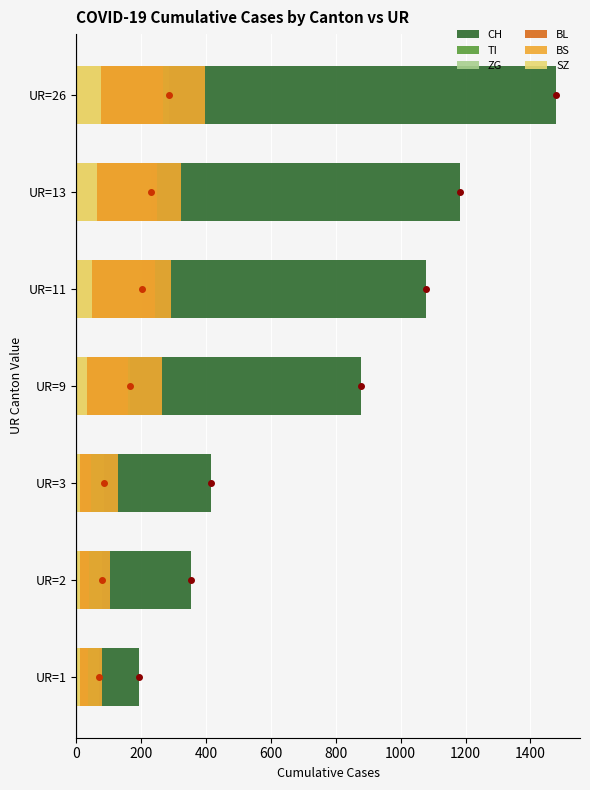

What are all the series names shown in the legend?

CH, TI, ZG, BL, BS, SZ